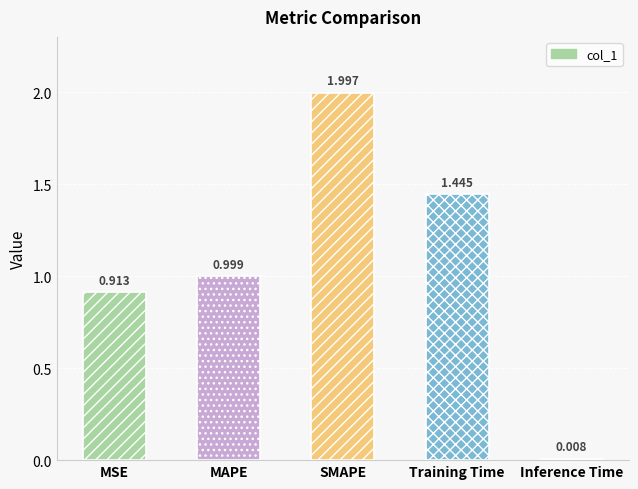

What is the label of the 4th bar from the right?

MAPE